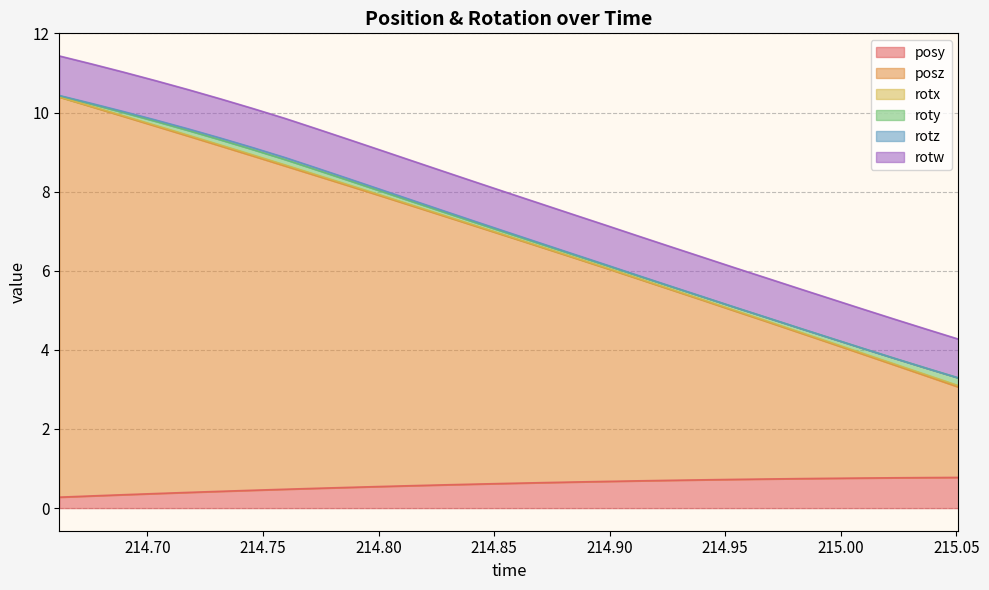

Which category has the highest value across all series?

214.6619